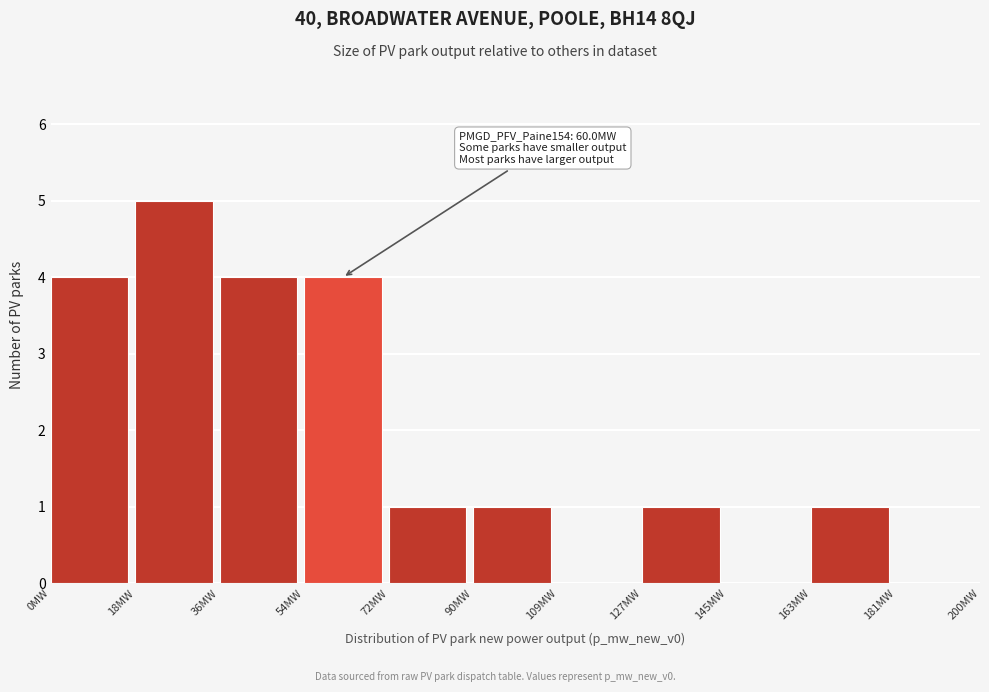

Which range on the x-axis has the tallest bar?

18 to 36